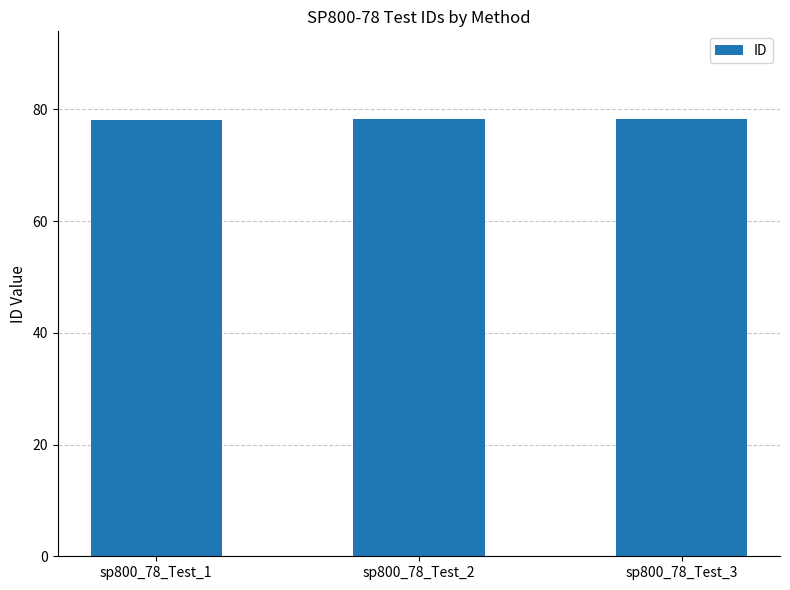

The value at sp800_78_Test_1 is 78.1. True or false?

True